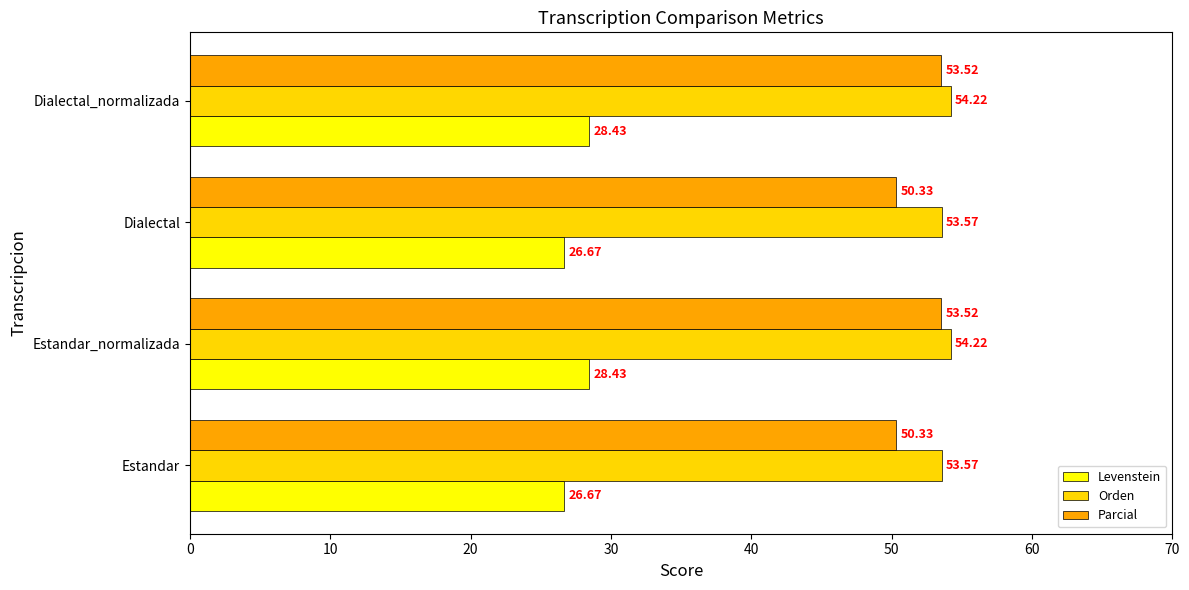

What is the total value across all series at Dialectal_normalizada?

136.2